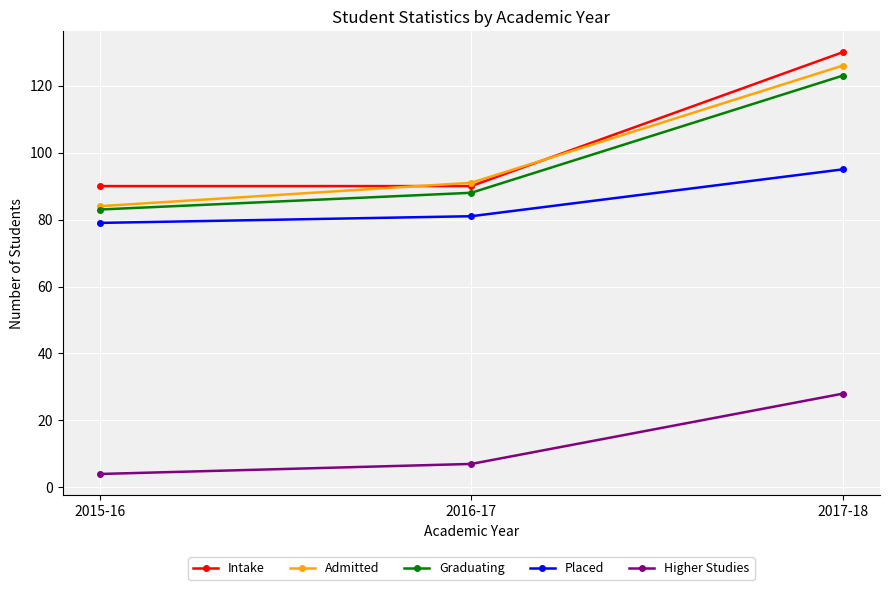

Reading left to right, transcribe all the data shown in this chart.

Intake: 2015-16=90	2016-17=90	2017-18=130
Admitted: 2015-16=84	2016-17=91	2017-18=126
Graduating: 2015-16=83	2016-17=88	2017-18=123
Placed: 2015-16=79	2016-17=81	2017-18=95
Higher Studies: 2015-16=4	2016-17=7	2017-18=28